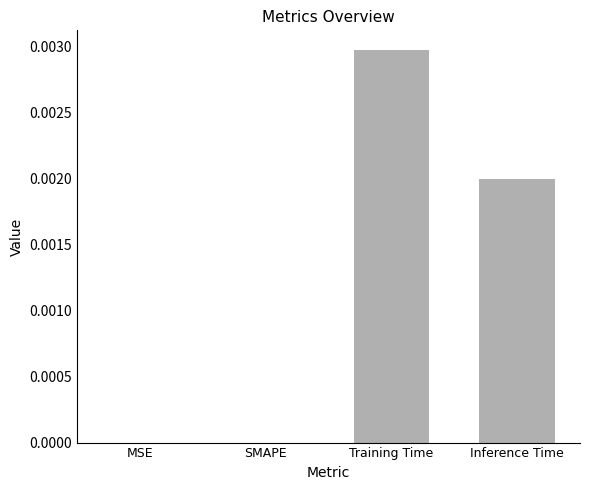

At which category does the chart reach its peak across all series?

Training Time